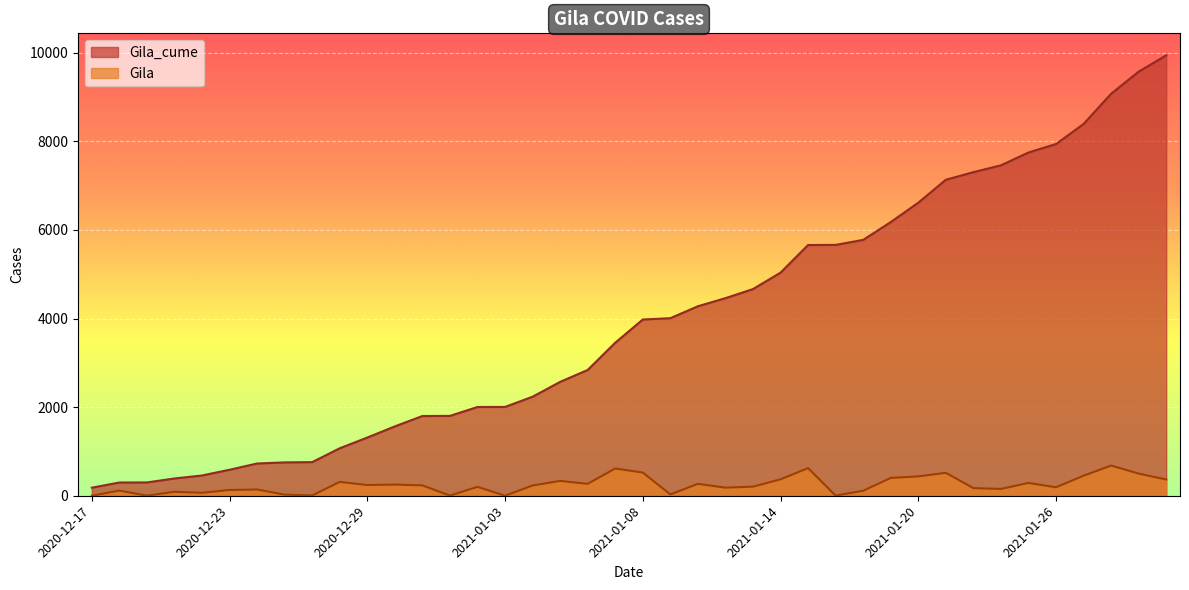

Read the Gila value at 2021-01-12, to the nearest 10.

180